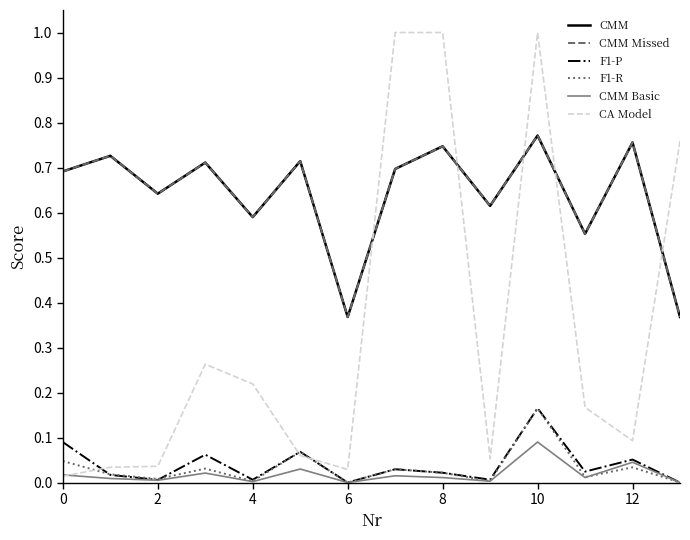

What is the difference between the second highest and second lowest values in the CMM series?

0.4